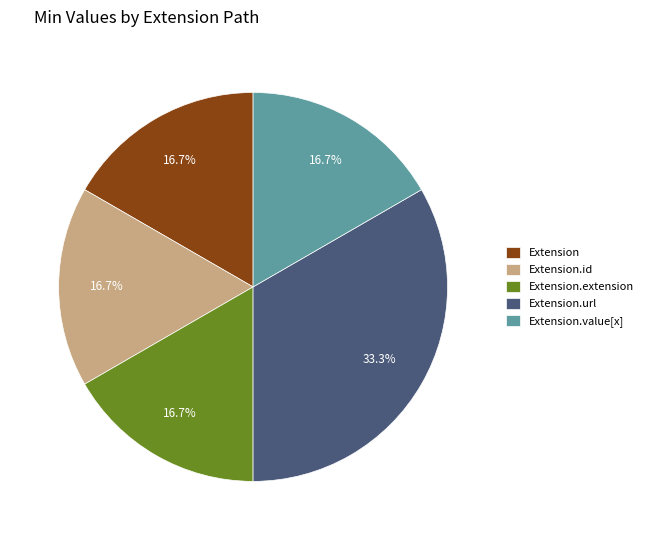

Which category has the biggest portion of the pie?

Extension.url